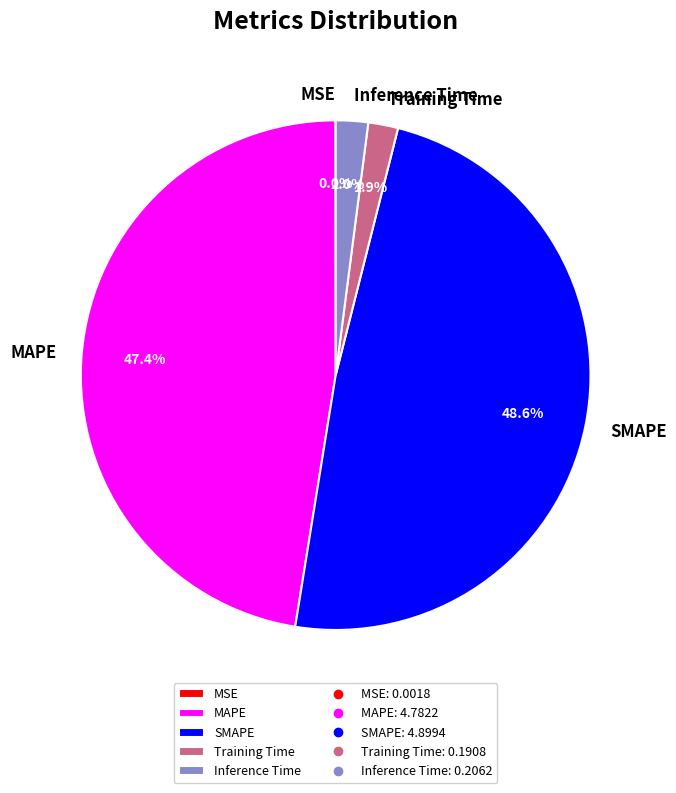

Does any single category account for the majority?

No